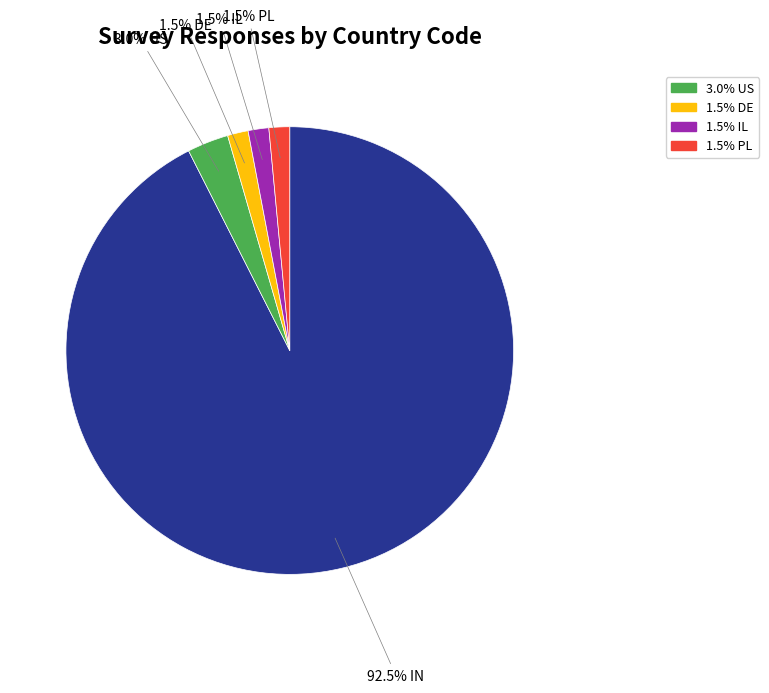

Does any single category account for the majority?

Yes